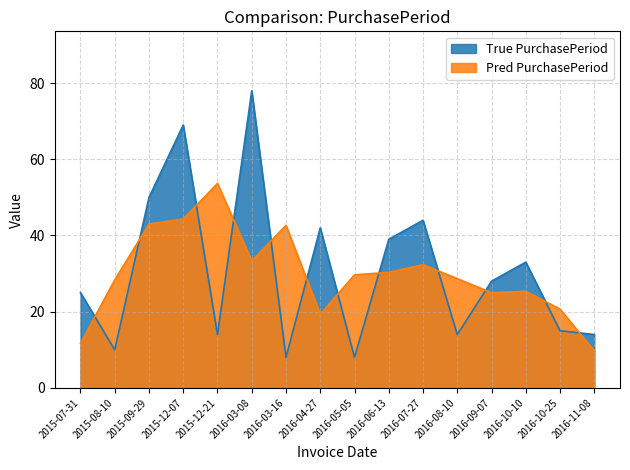

Reading right to left, what are all the values shown in this chart?

2016-11-08=14	2016-10-25=15	2016-10-10=33	2016-09-07=28	2016-08-10=14	2016-07-27=44	2016-06-13=39	2016-05-05=8	2016-04-27=42	2016-03-16=8	2016-03-08=78	2015-12-21=14	2015-12-07=69	2015-09-29=50	2015-08-10=10	2015-07-31=25